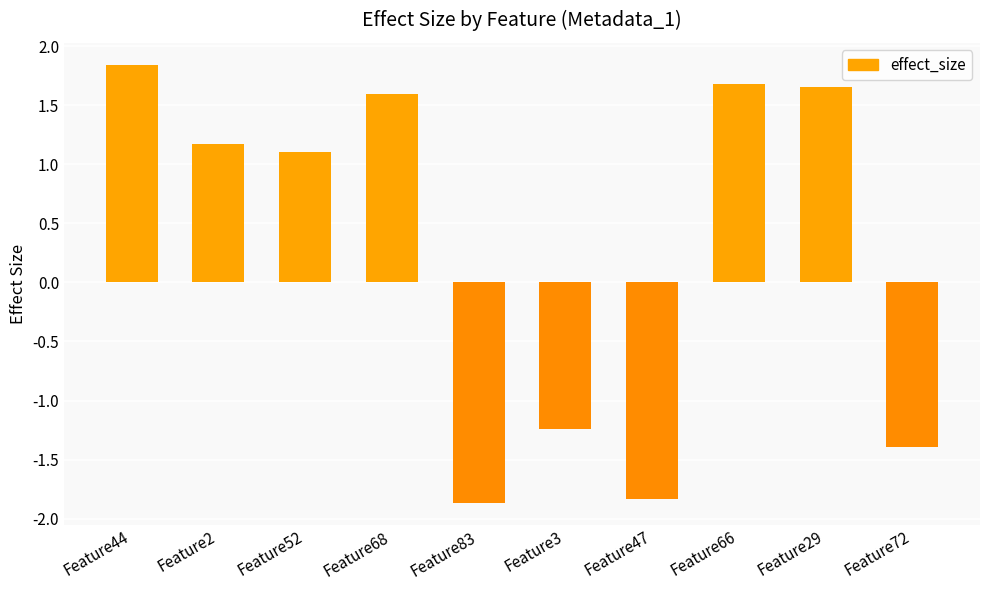

What is the sum of all values?

2.7